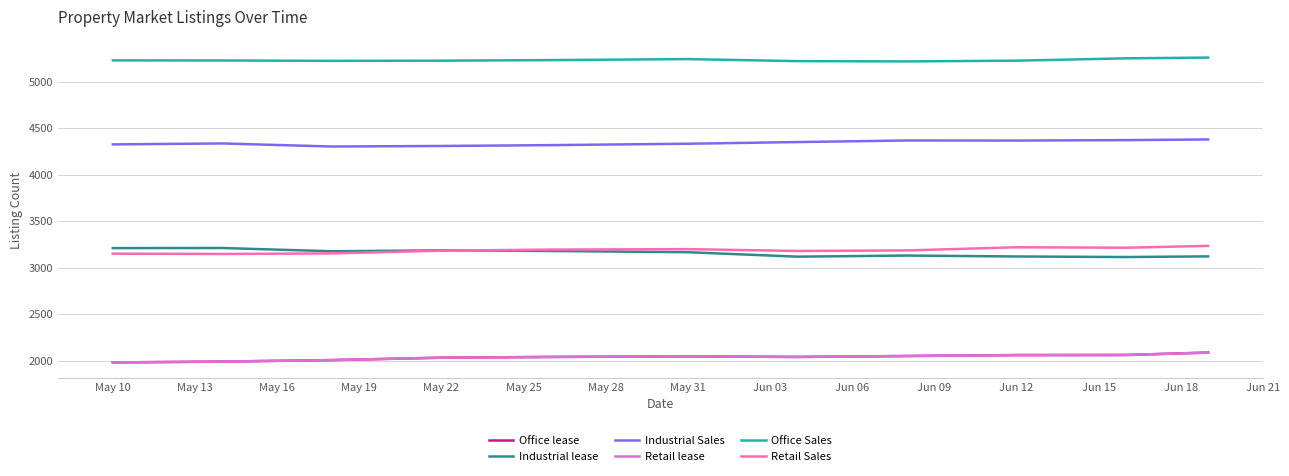

Which category has the lowest value in the Retail lease series?

May 10